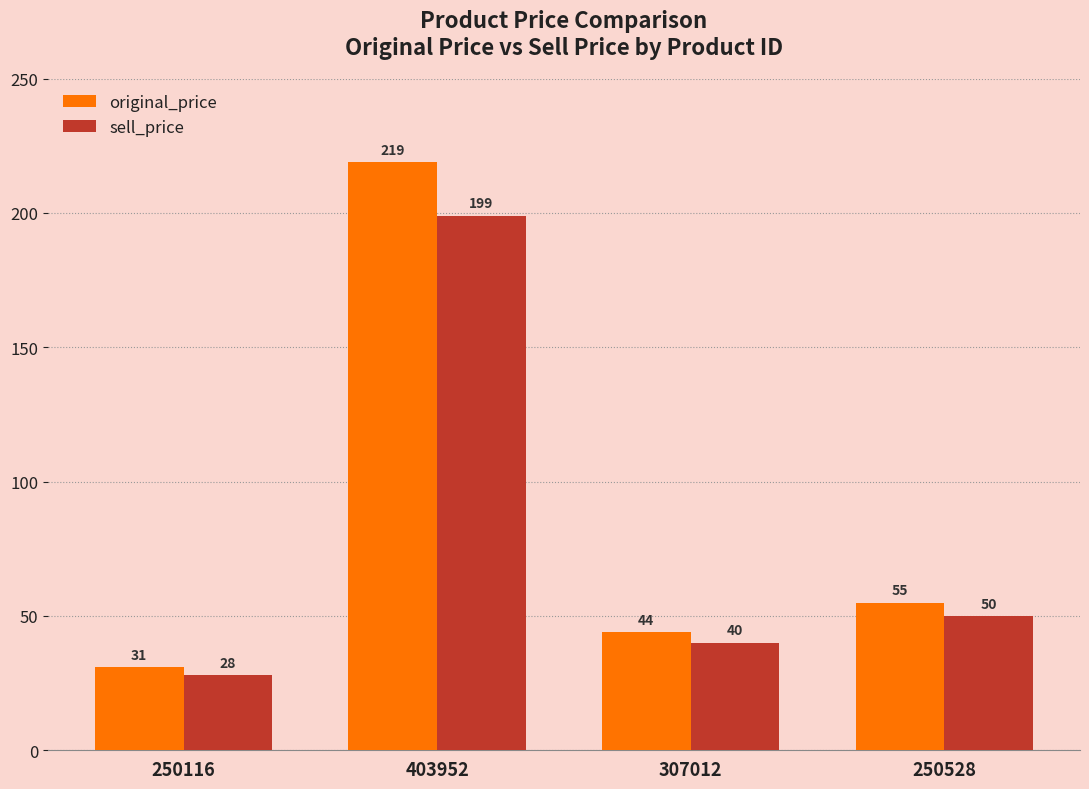

Reading left to right, what are all the values shown in this chart?

original_price: 250116=31	403952=219	307012=44	250528=55
sell_price: 250116=28	403952=199	307012=40	250528=50